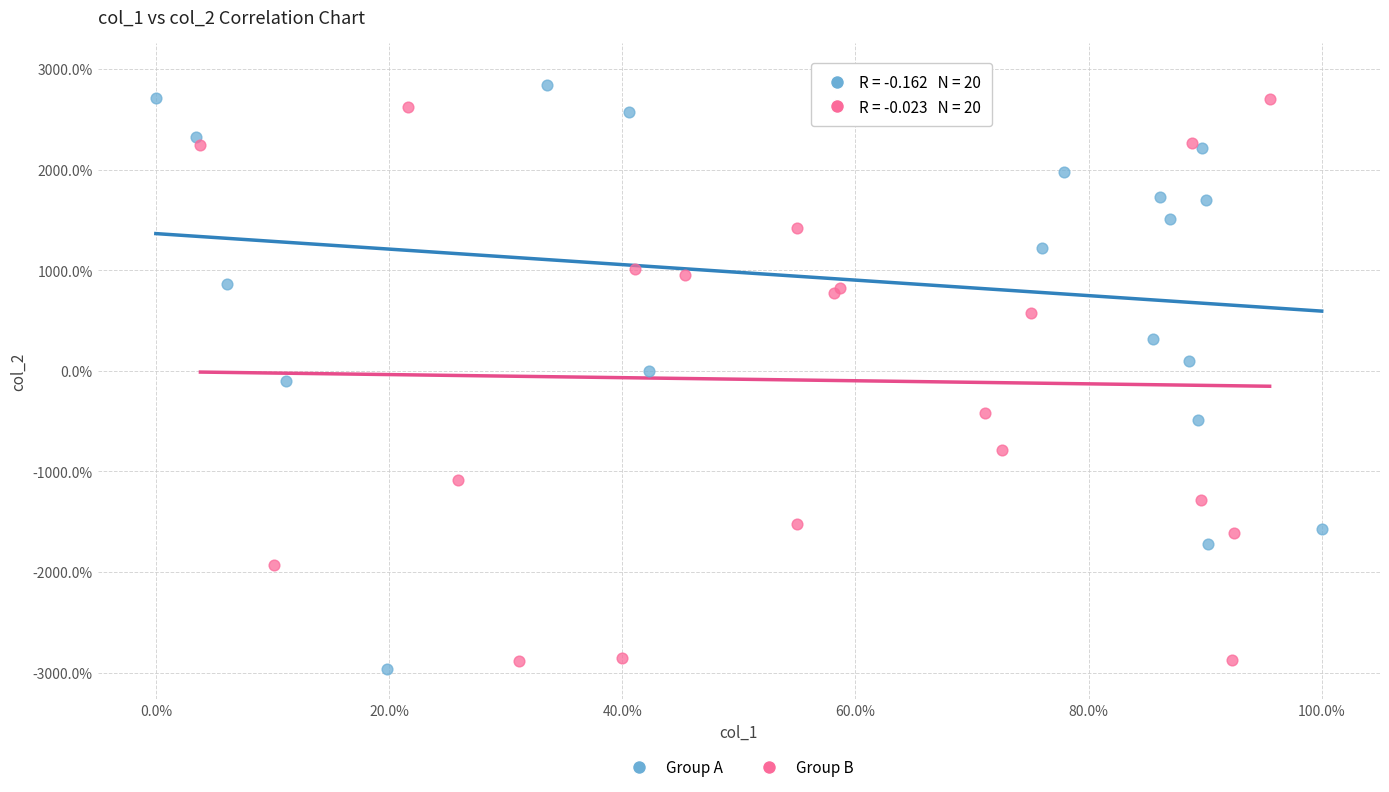

What are all the series names shown in the legend?

Group A, Group B